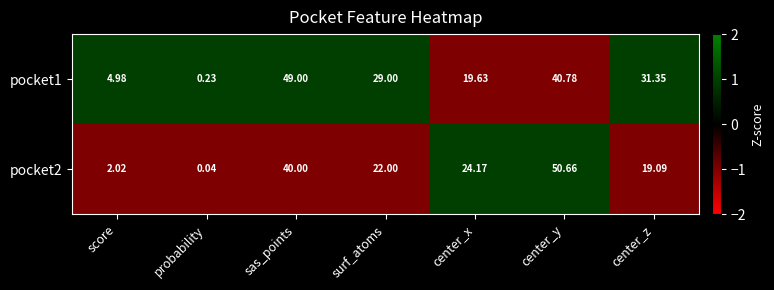

What is the spread (max minus min) of values at center_z?

12.3